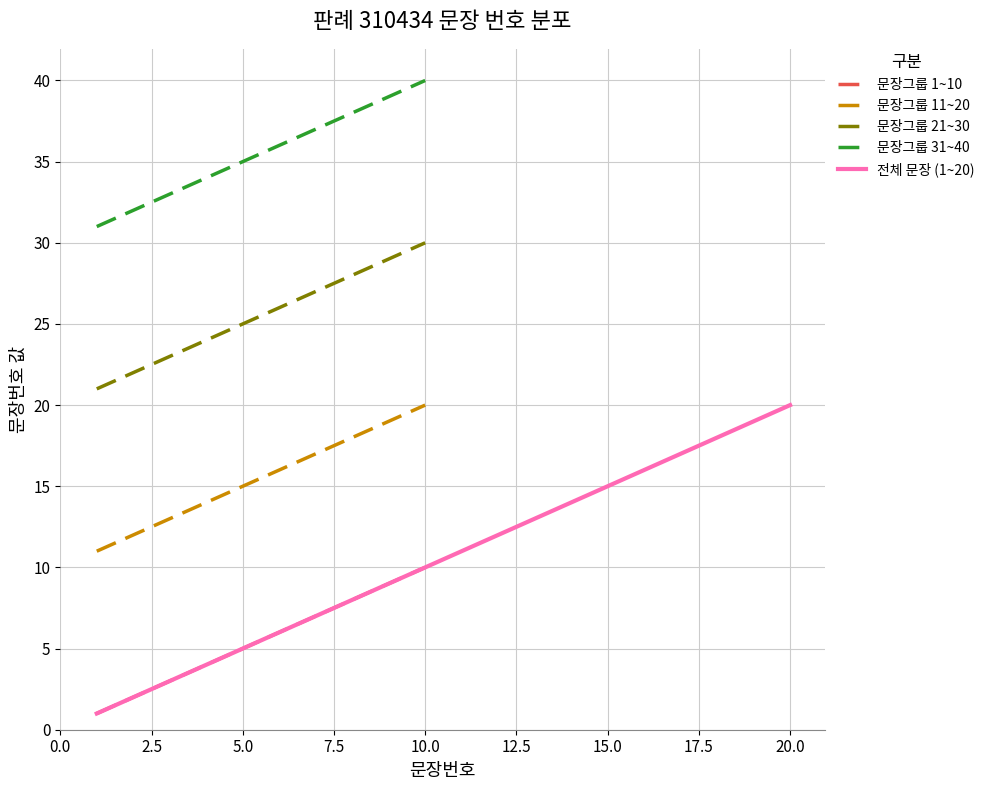

At which label is the value closest to 20?

20